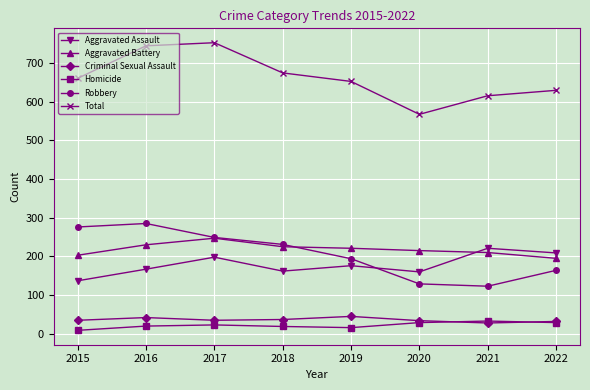

What is the total value across all series at 2018?

1348